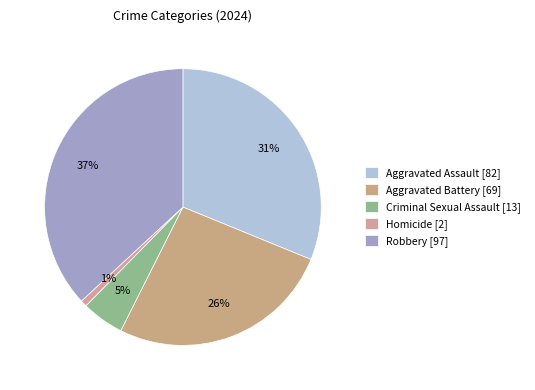

Between Homicide and Aggravated Battery, which is larger?

Aggravated Battery